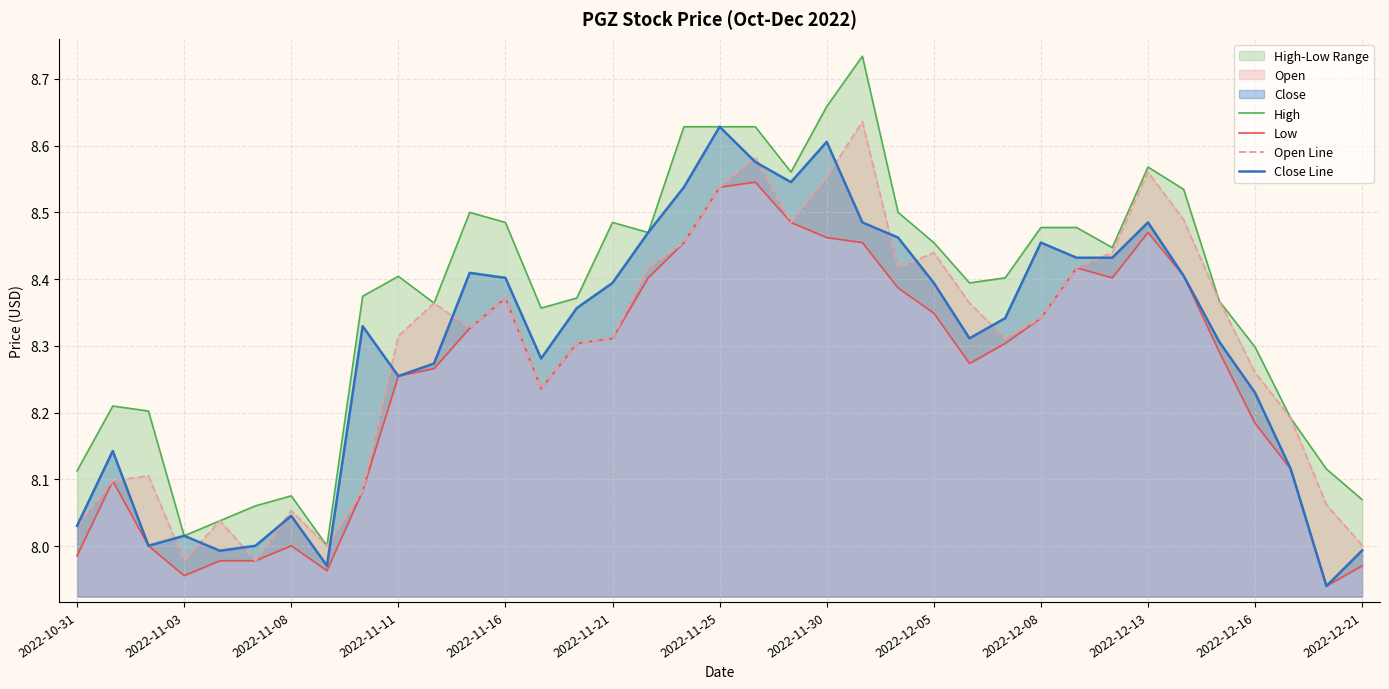

Where is the first local minimum for Open Line?

2022-11-03